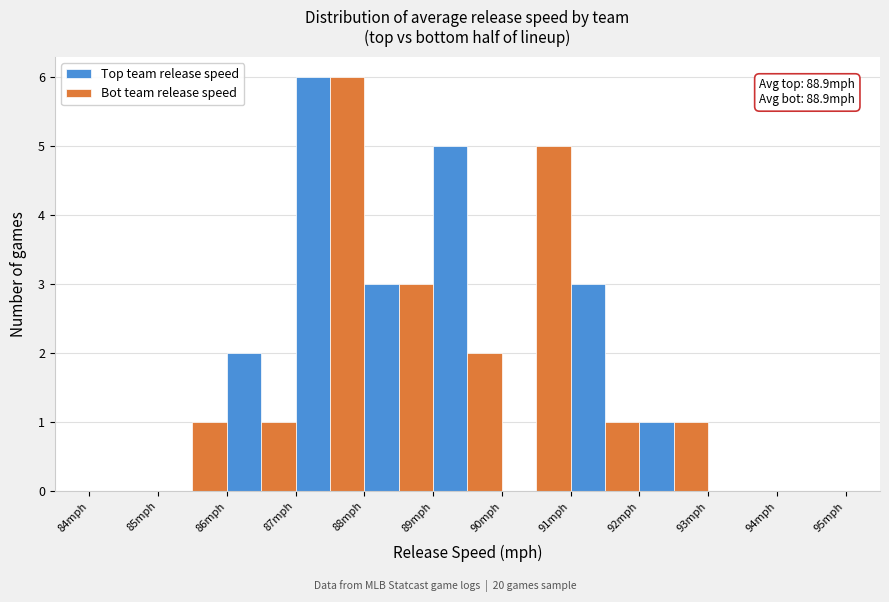

In the Top team release speed series, which range on the x-axis has the tallest bar?

87 to 88